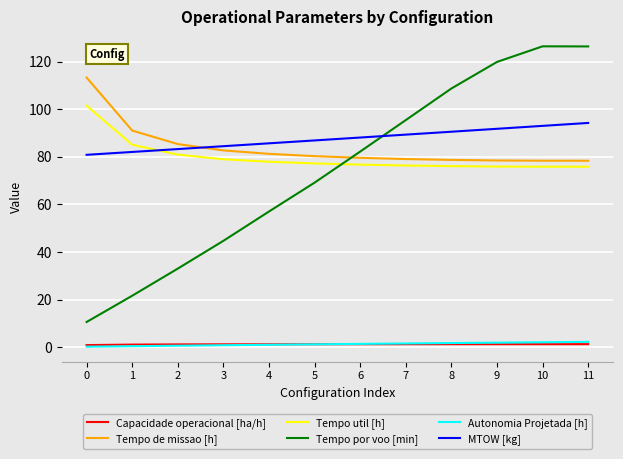

How many values in the Tempo por voo [min] series exceed 82?

6